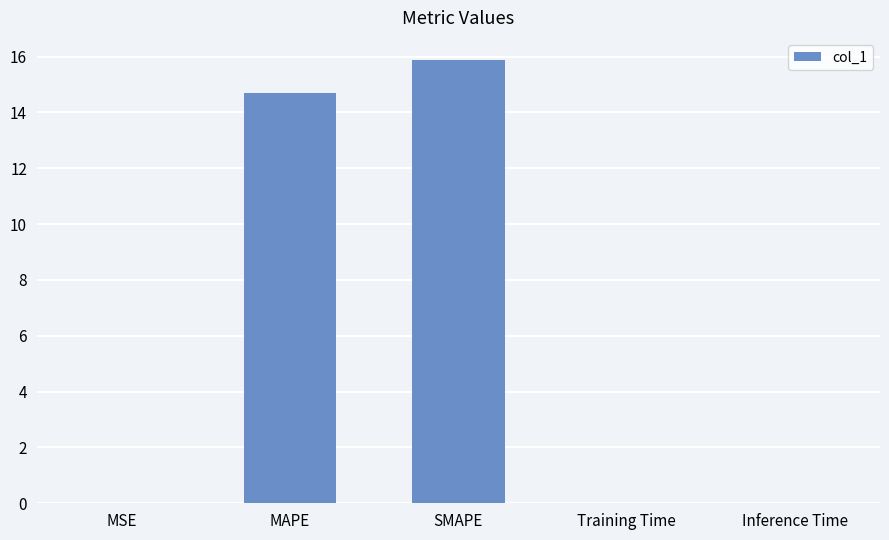

What is the maximum value shown in the chart?

15.9